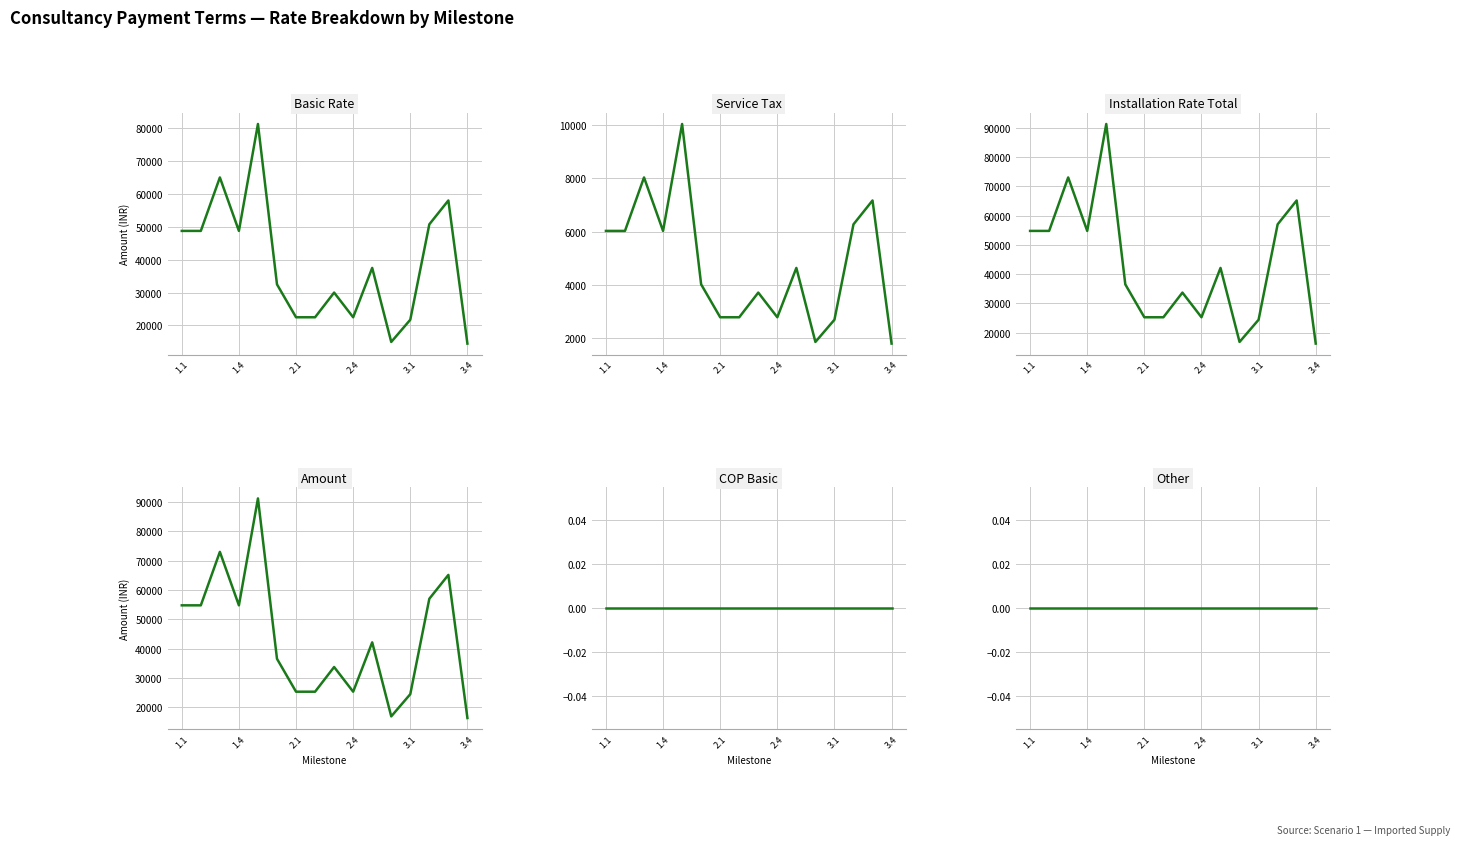

How many values in the Basic Rate series exceed 37500?

7